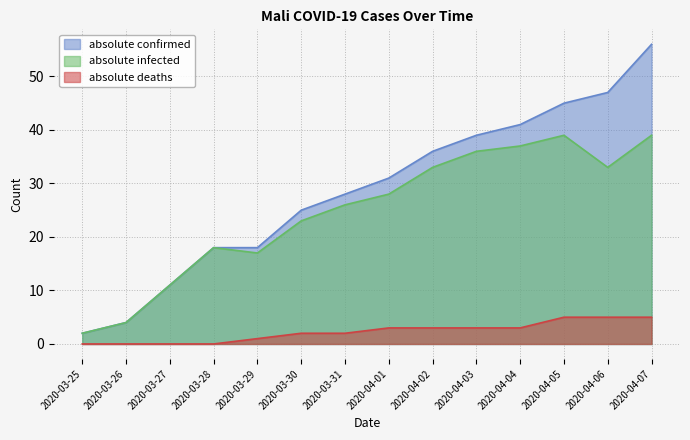

What is the total value across all series at 2020-03-25?

4